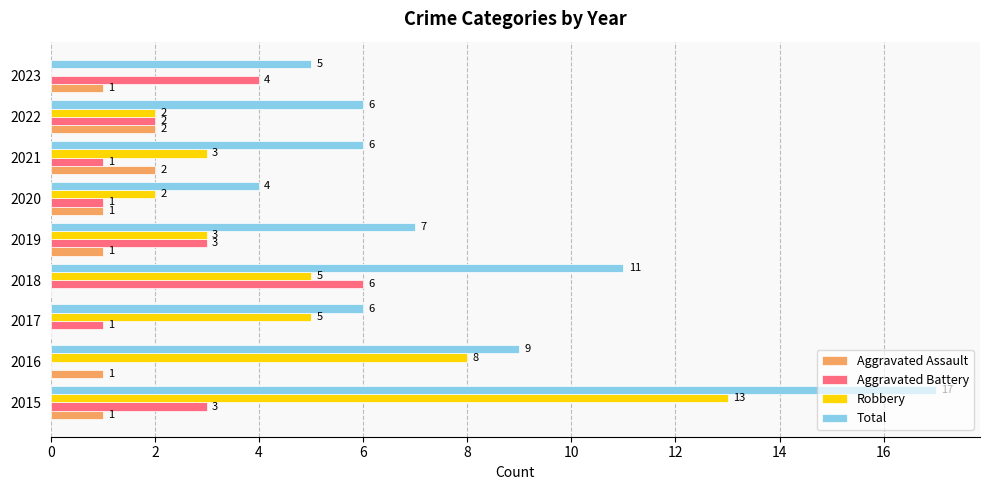

What is the total value across all series at 2020?

8